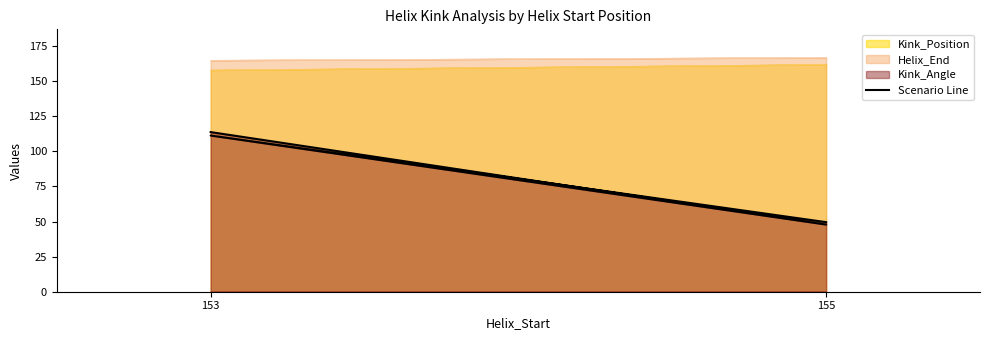

How many data points are less than 111?

2